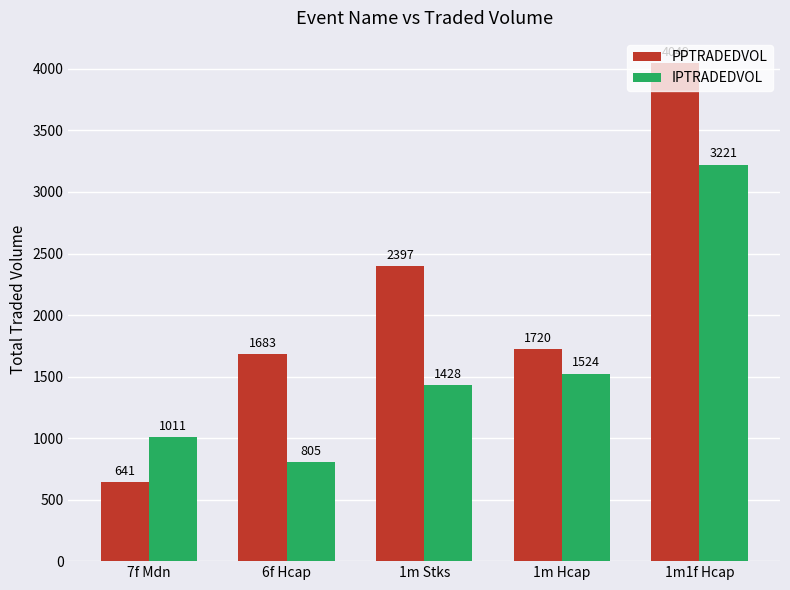

What is the minimum value shown in the chart?

641.8